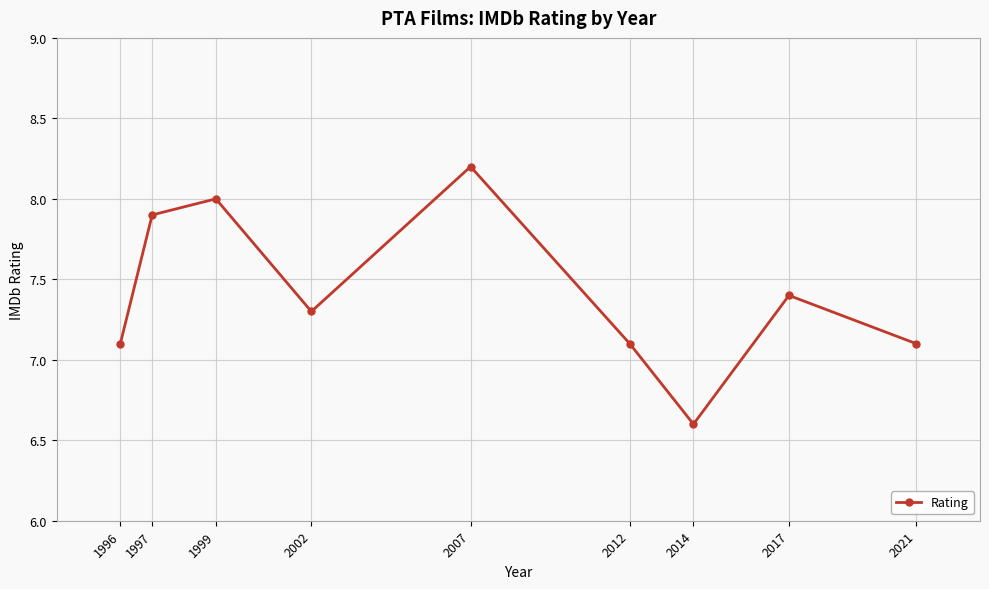

The value at 2017 is 12.4. True or false?

False